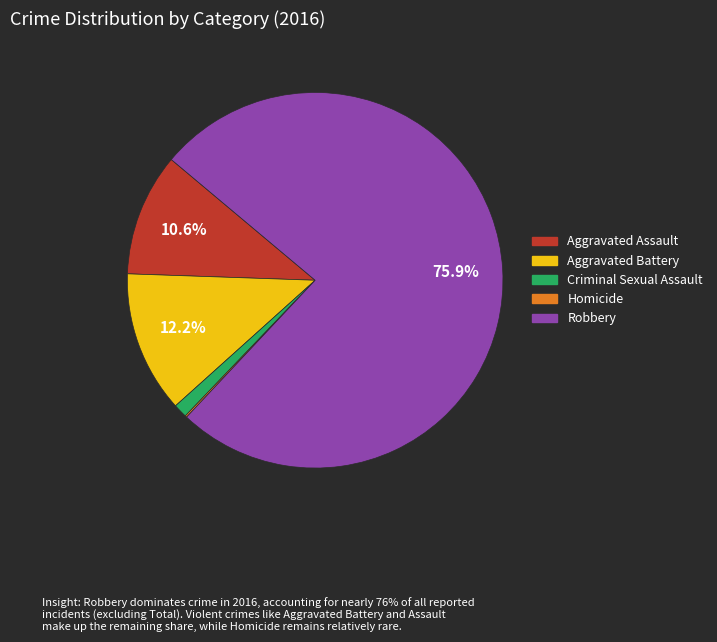

To the nearest percent, what portion does Criminal Sexual Assault represent?

1%